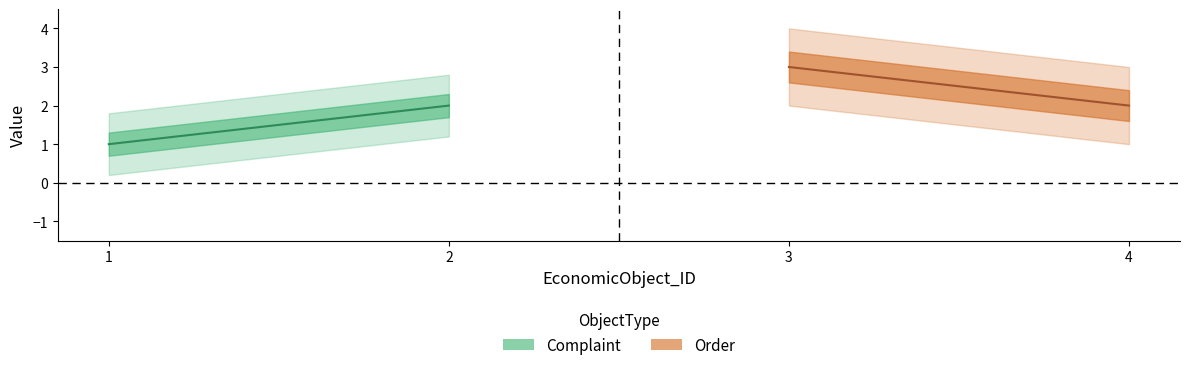

Reading right to left, list all the values displayed in this chart.

Complaint: 2	1
Order: 2	3